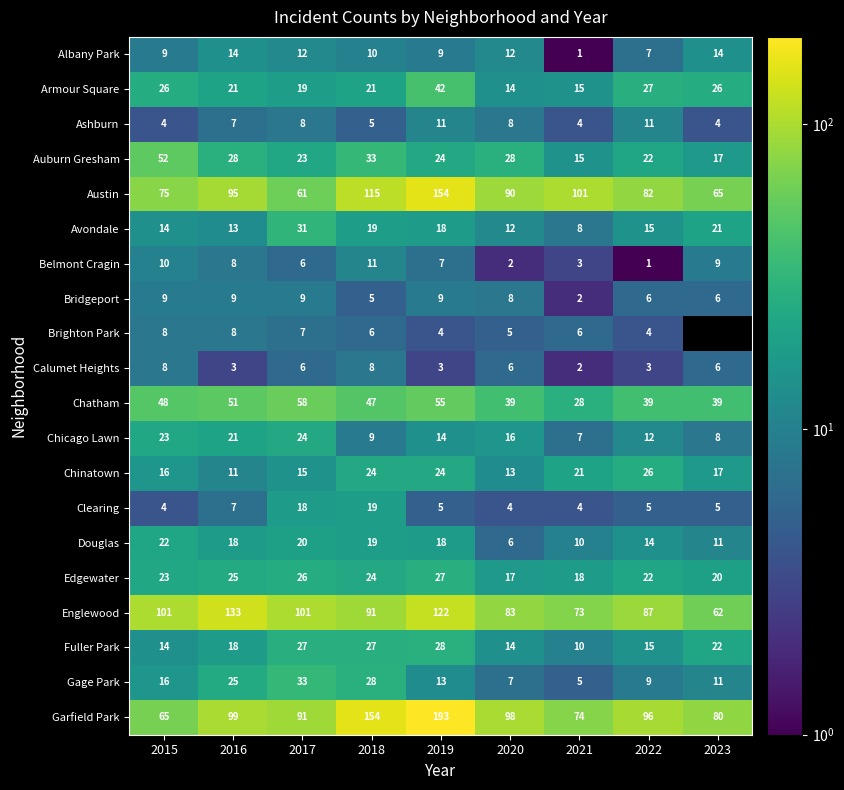

The Bridgeport series shows 8.6 at 2018. True or false?

False